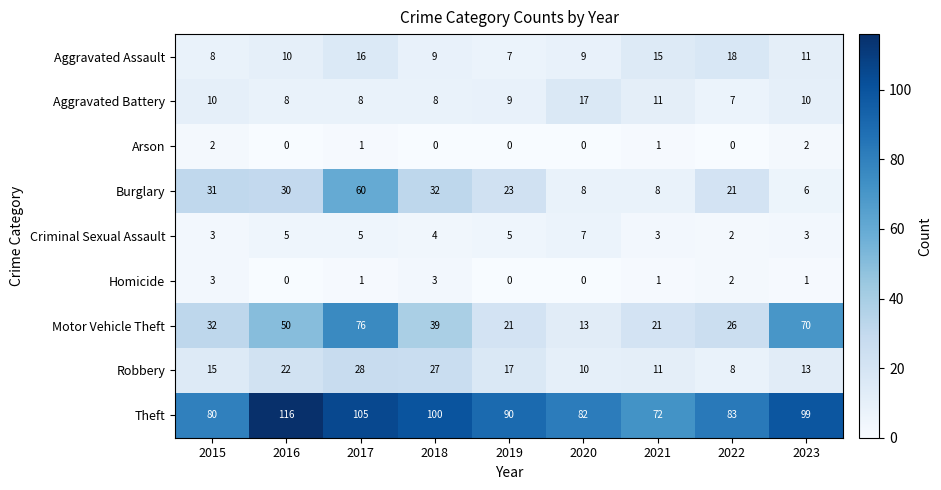

Which label corresponds to the largest value in the chart?

2016